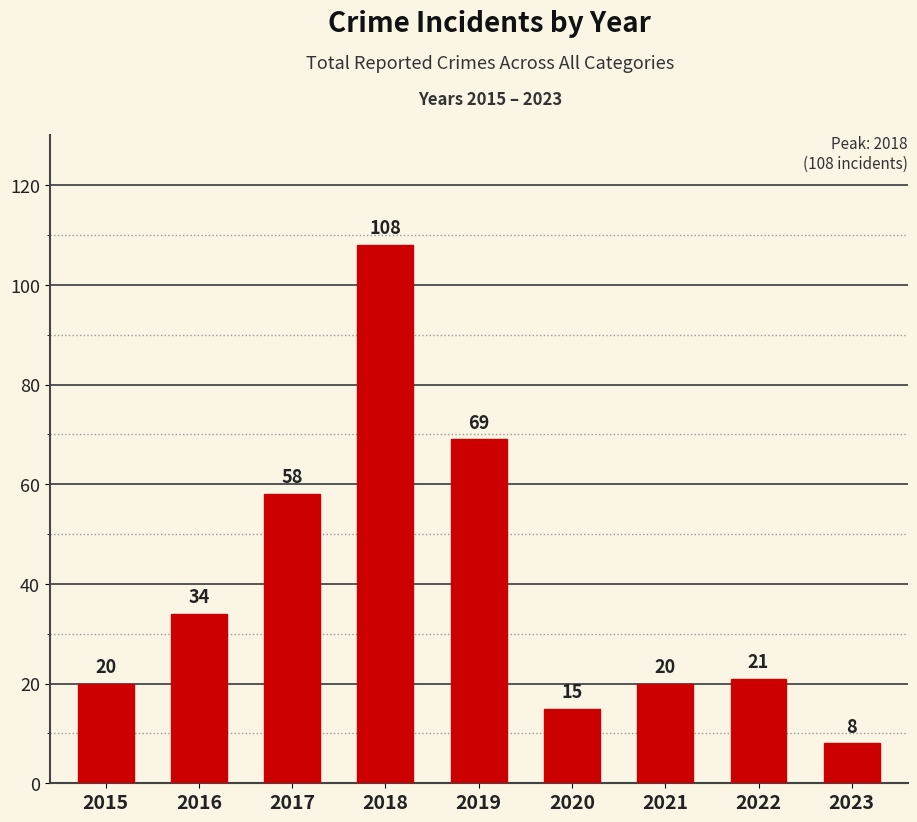

Does the chart contain any negative values?

No